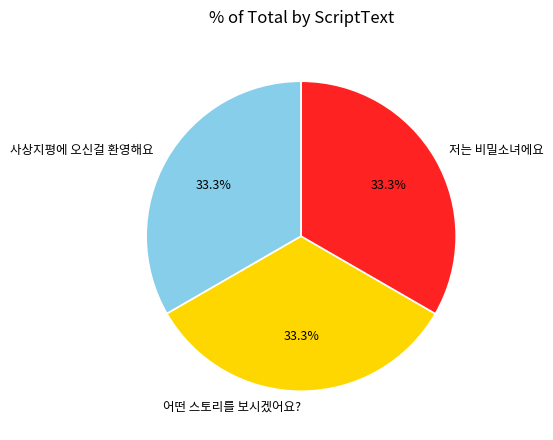

Combined, do 어떤 스토리를 보시겠어요? and 사상지평에 오신걸 환영해요 account for over 50%?

Yes